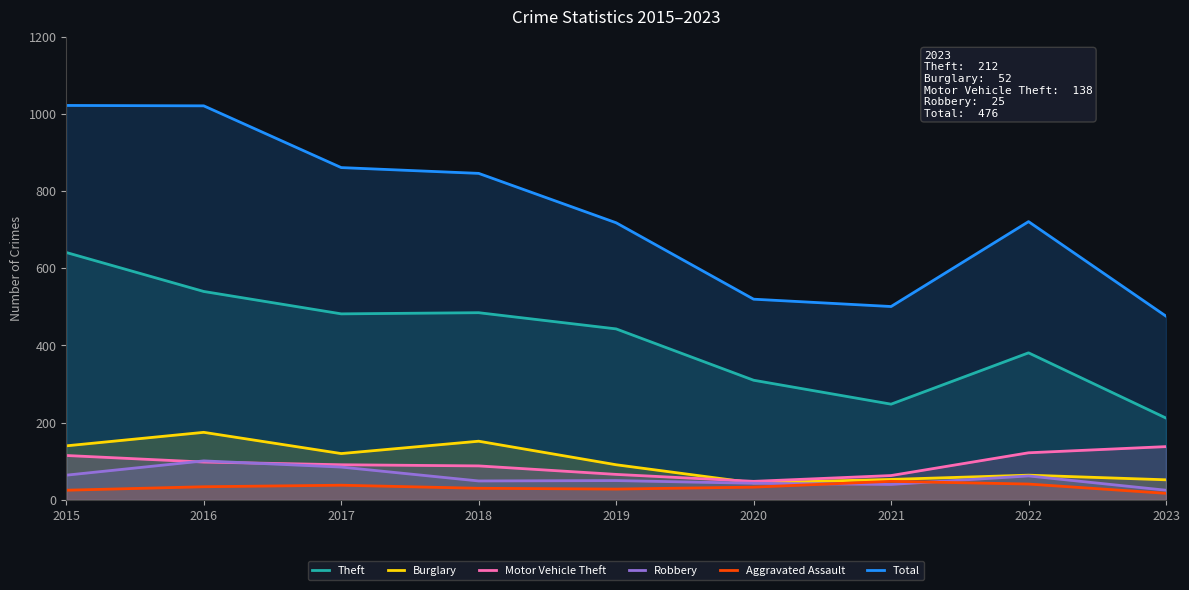

Where is the first local minimum for Robbery?

2018